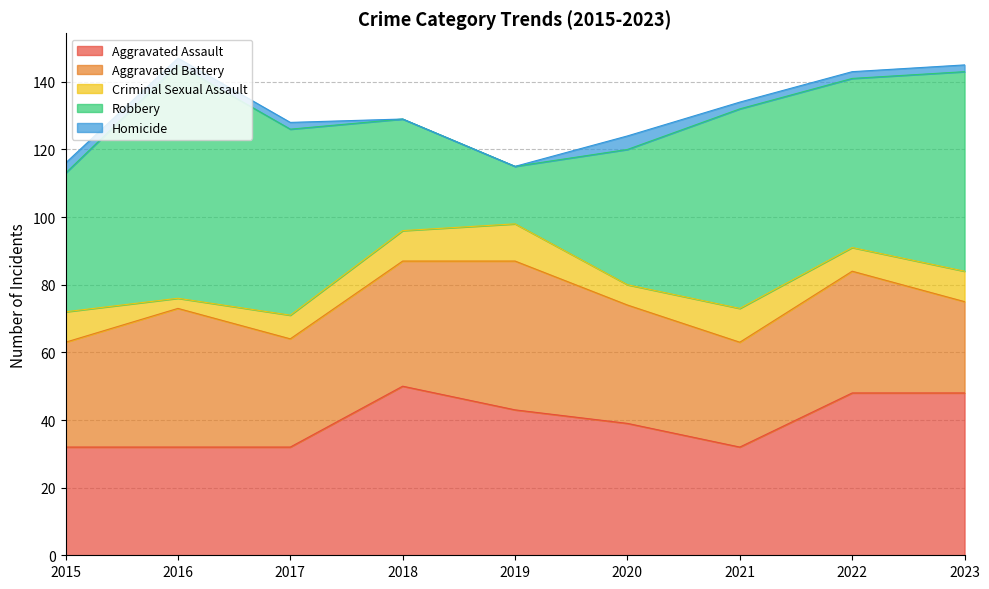

What is the average value of the Homicide series?

2